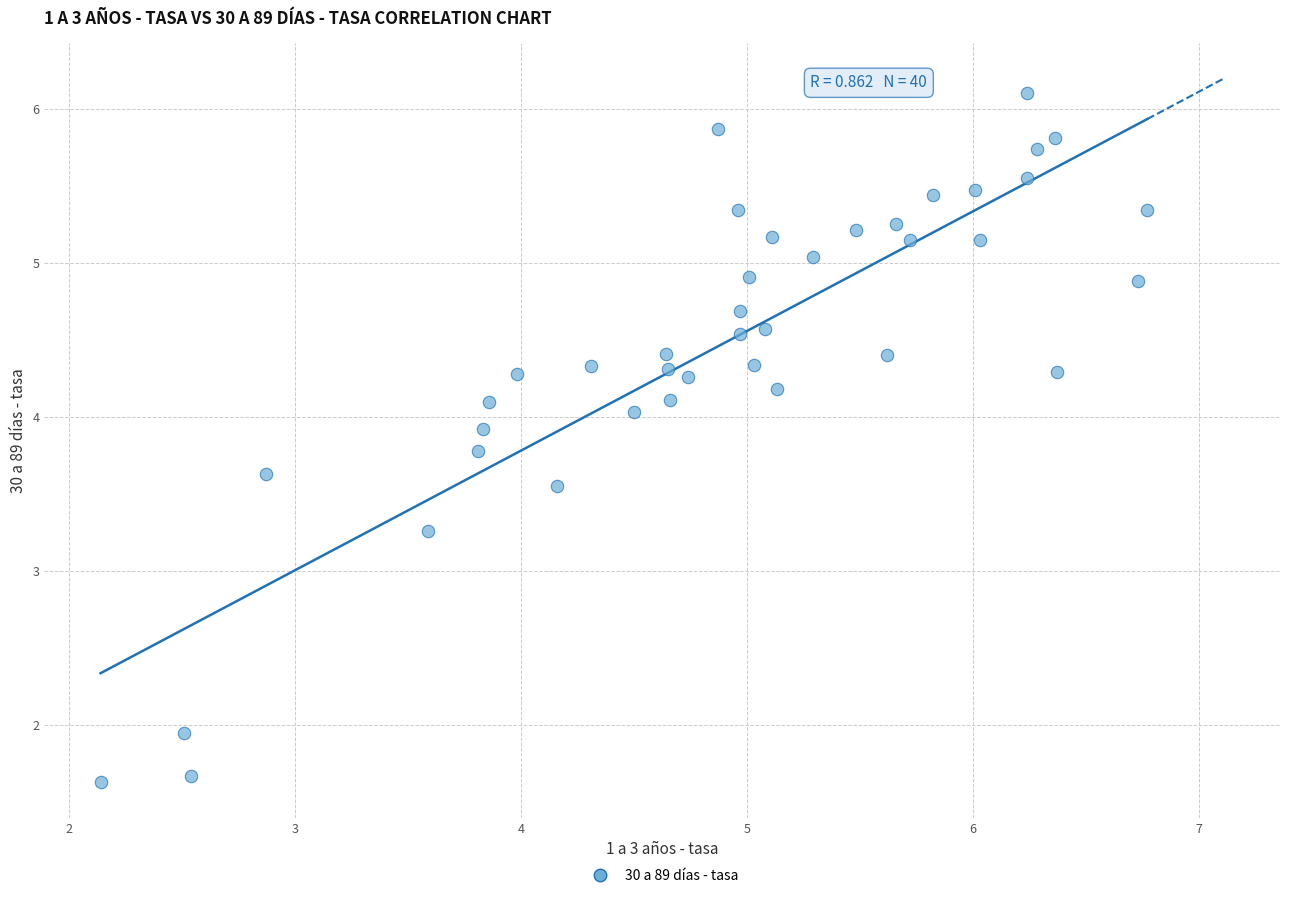

What is the range of Y values (max minus min)?

4.5